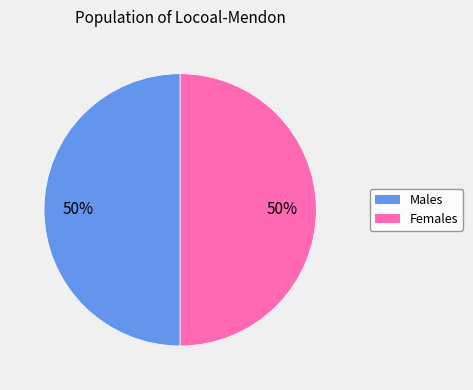

To the nearest percent, what is the average slice percentage?

50%